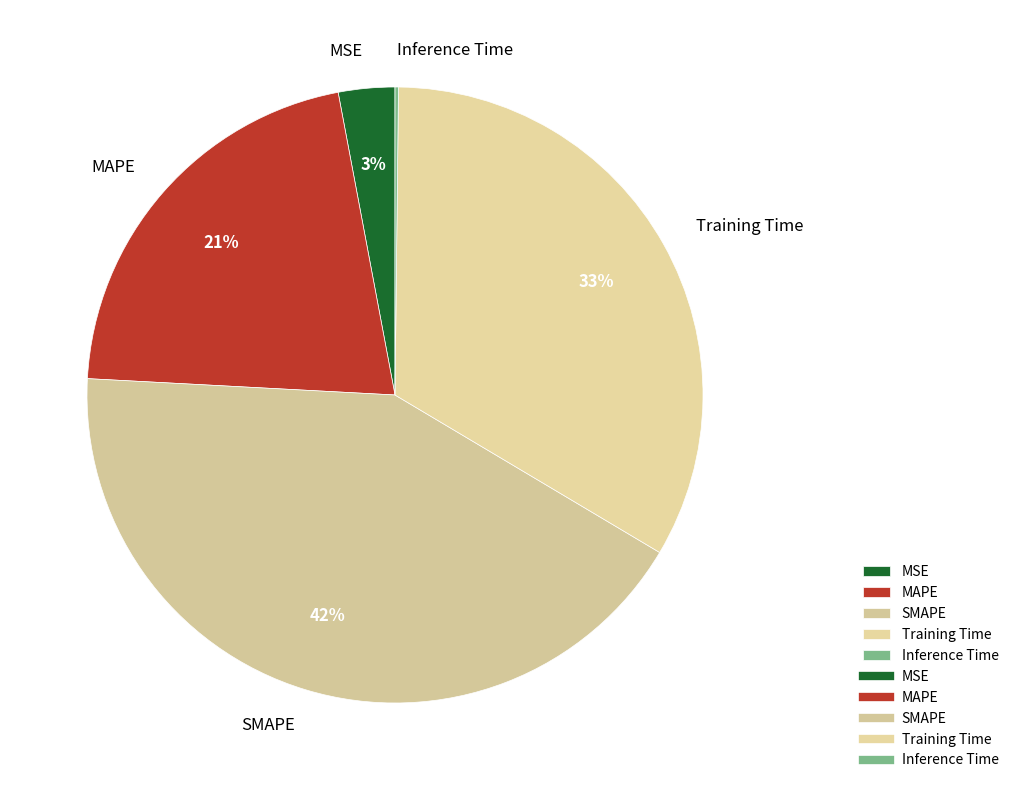

Which has a higher value, SMAPE or Training Time?

SMAPE